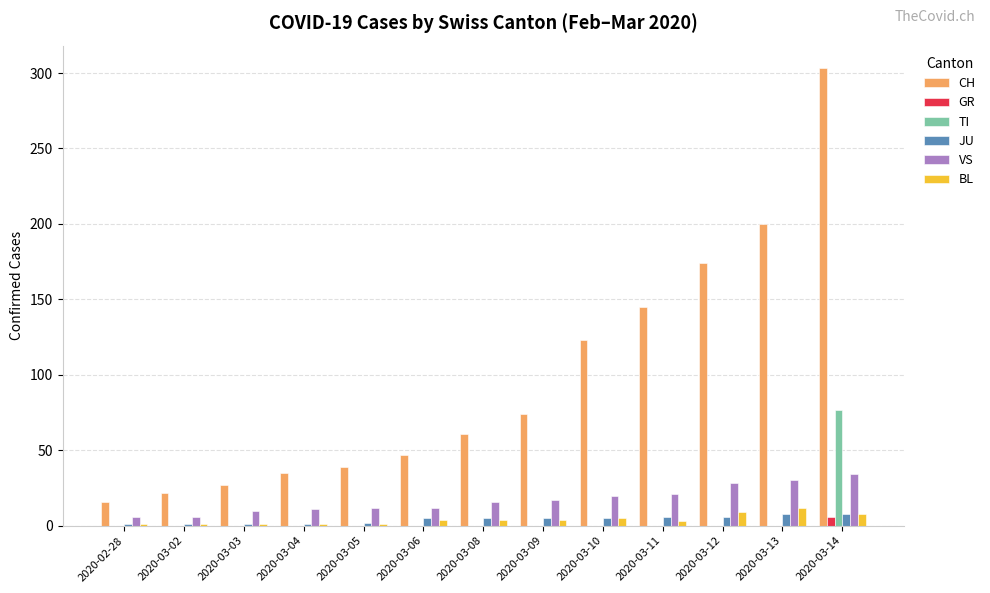

What is the average value of the TI series?

6